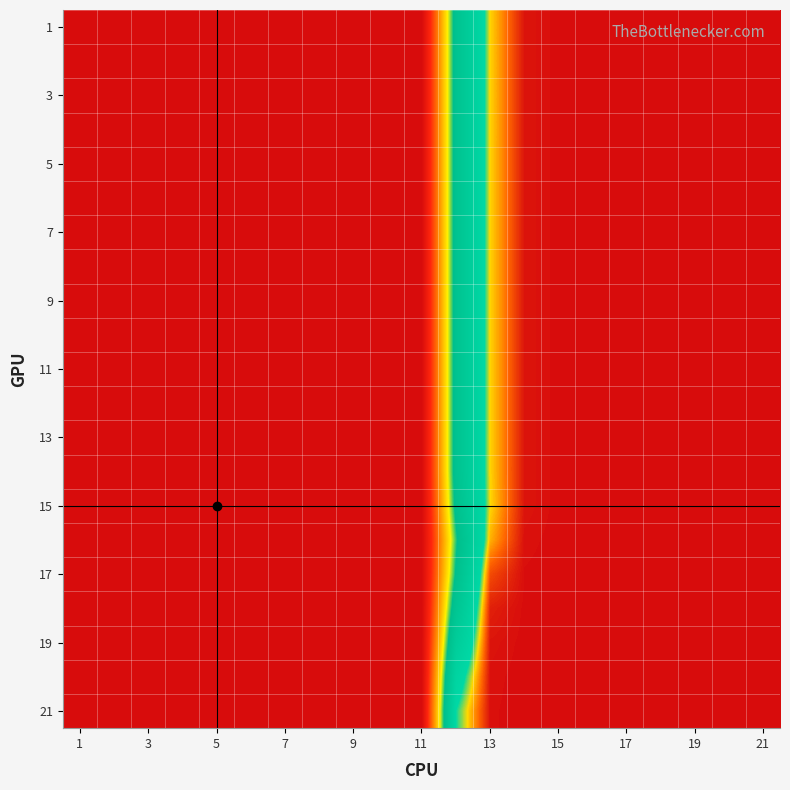

Which category has the highest value across all series?

1